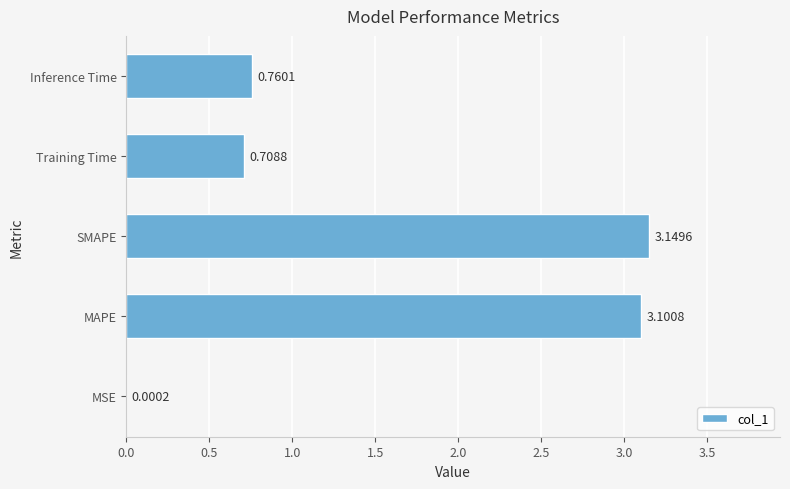

At which label is the value closest to 1?

Inference Time